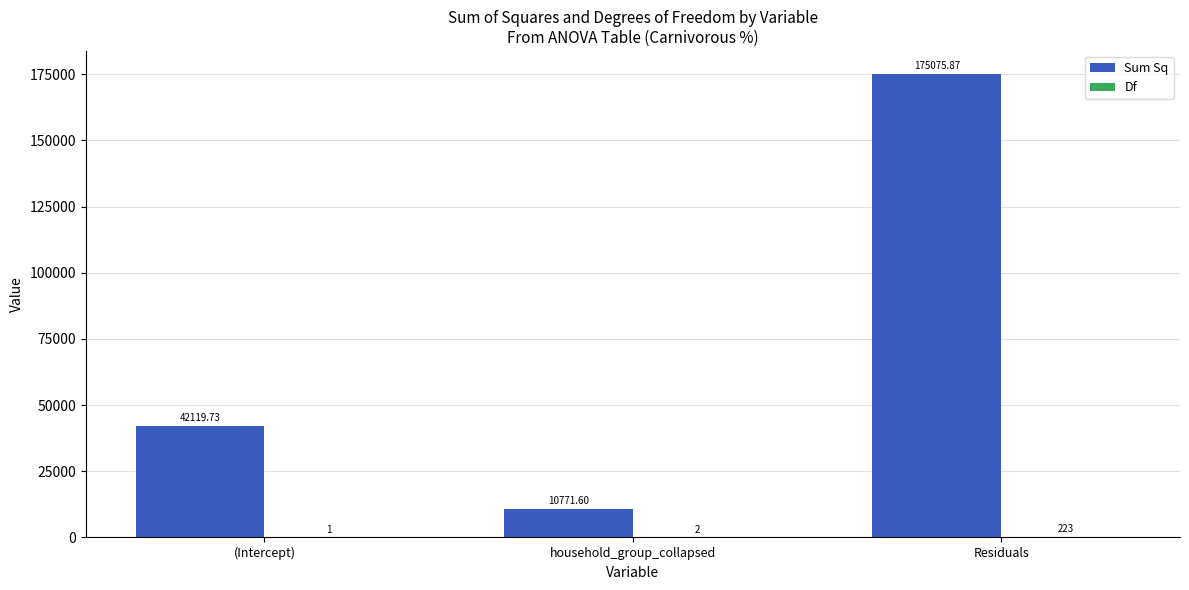

Count the number of categories in the chart.

3